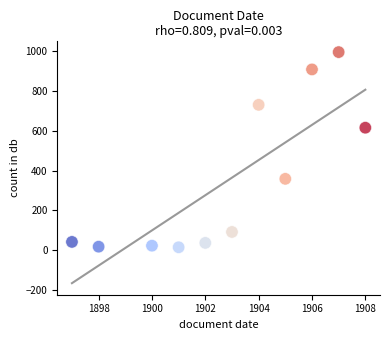

What is the average X value?

1903